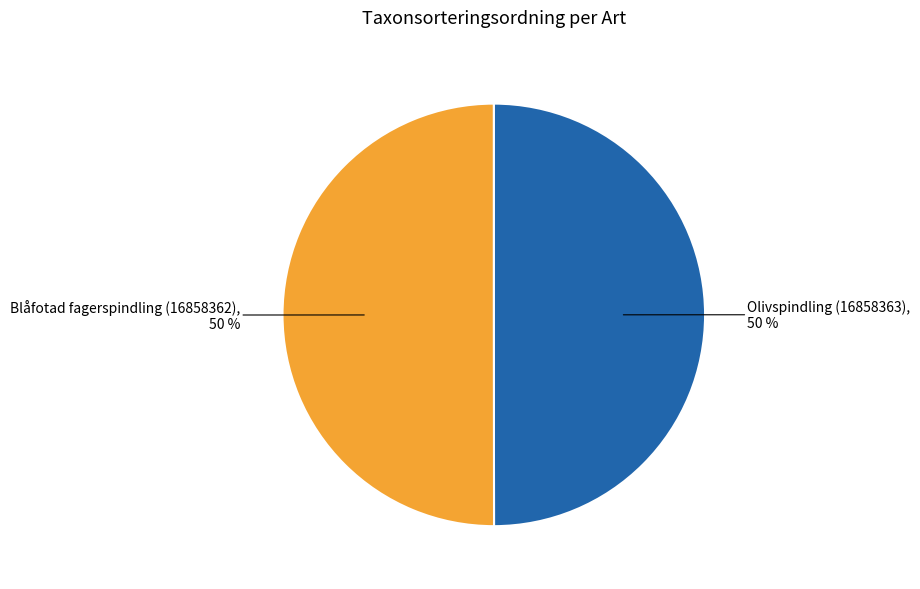

To the nearest percent, what is the average slice percentage?

50%